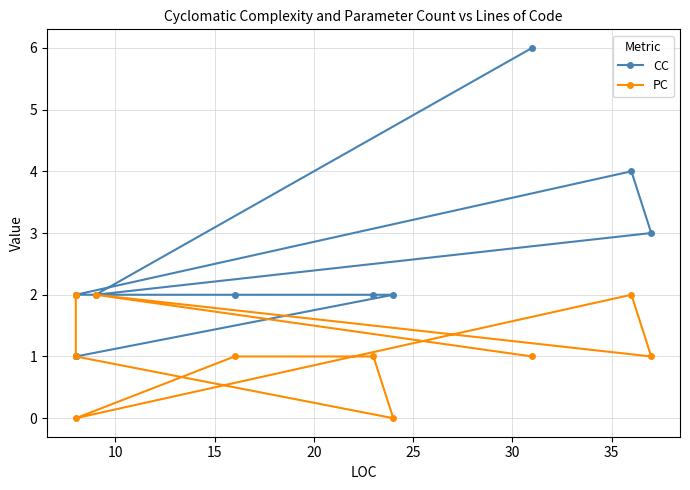

Which series changed the most between 10 and 25?

CC